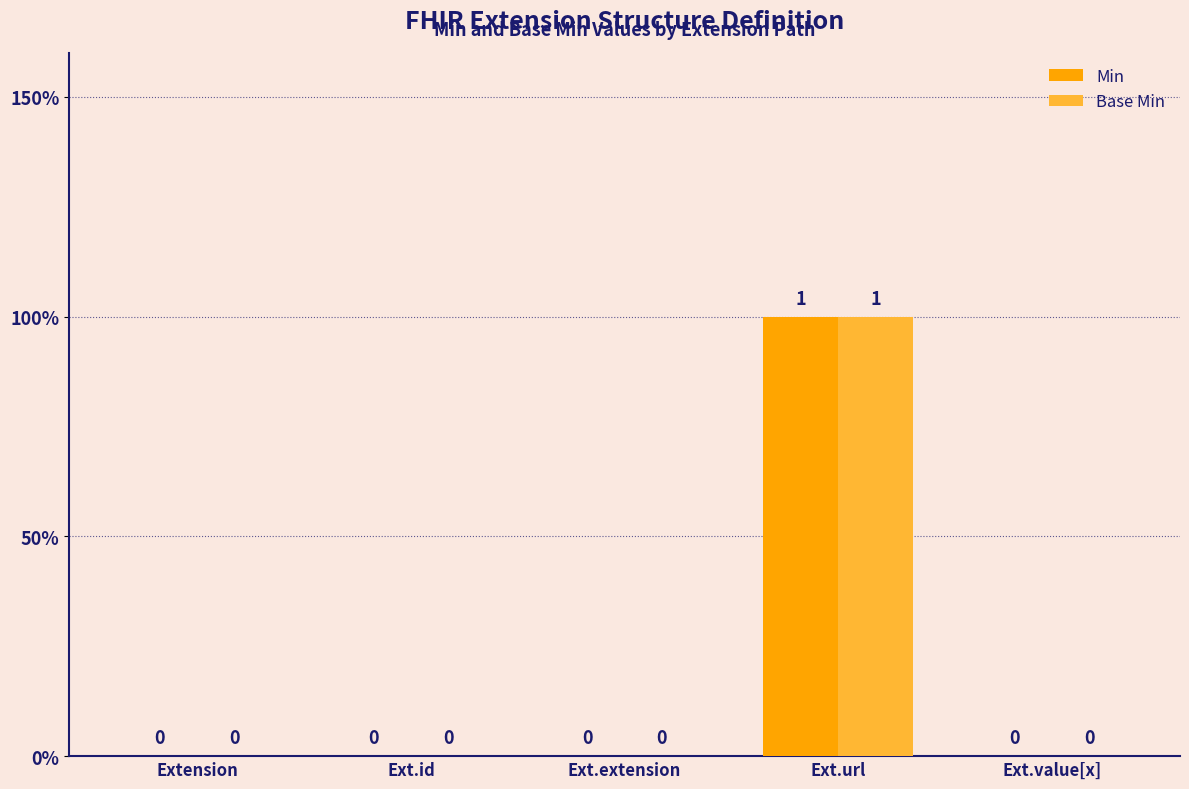

What is the difference between the Min values at Ext.url and Ext.extension?

1